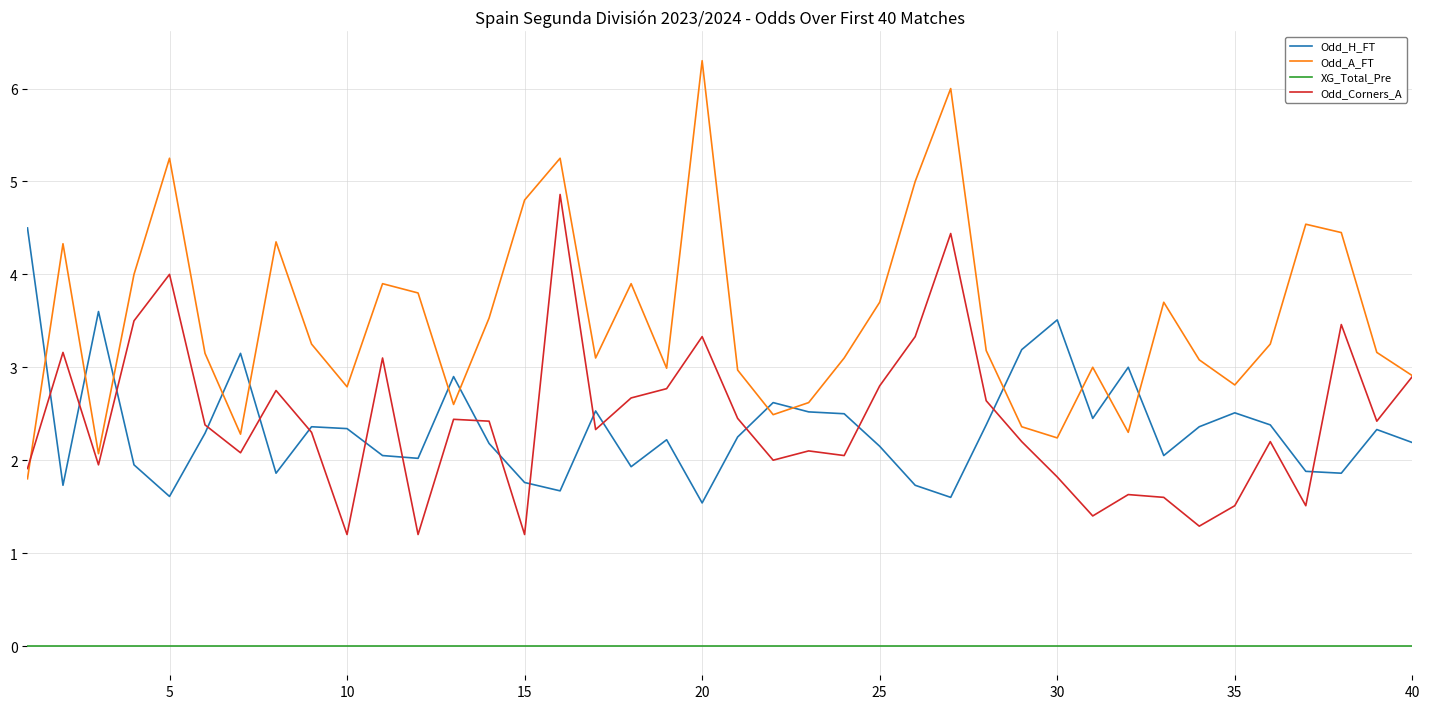

True or false: Odd_H_FT has more than 2 interior local peaks.

True